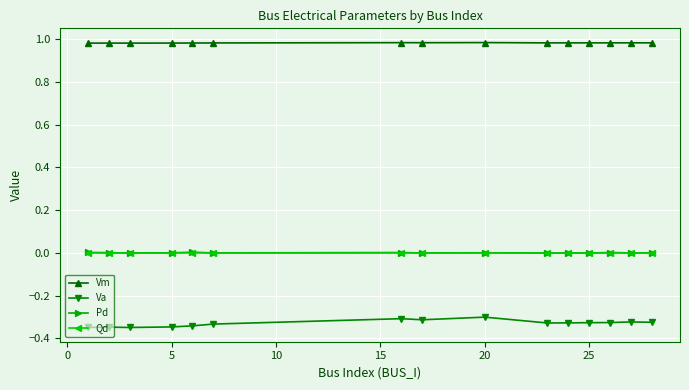

True or false: Pd has more than 1 interior local peaks.

True